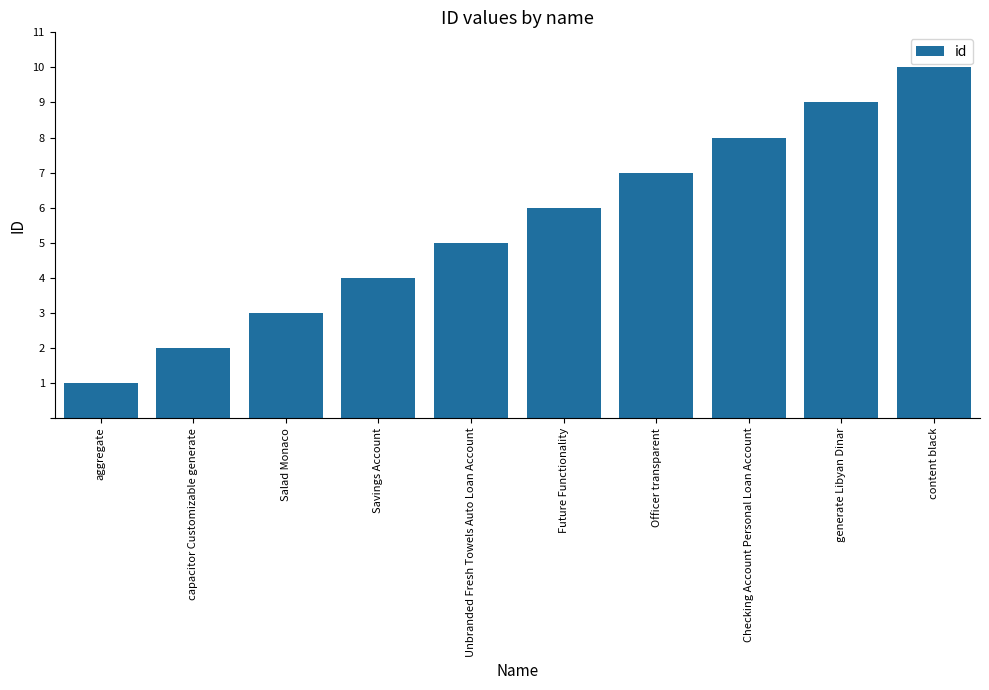

Read the value at aggregate.

1